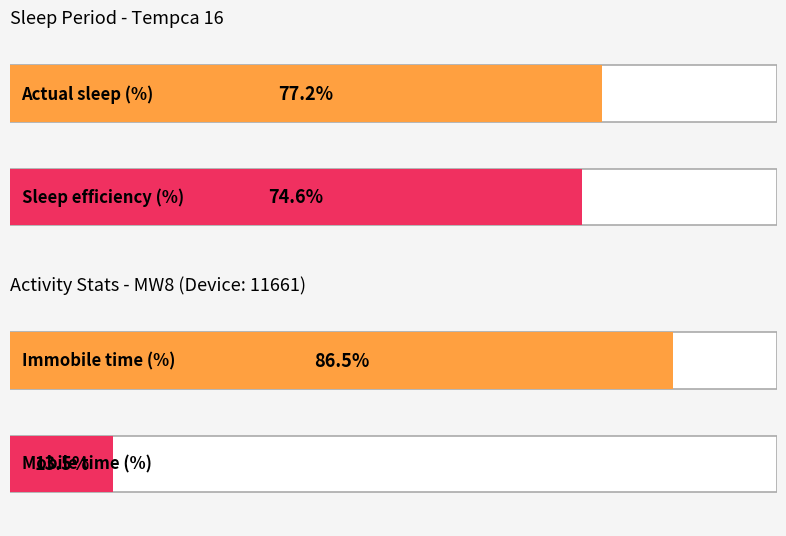

What is the sum of all Maximum utilization values?

100.0